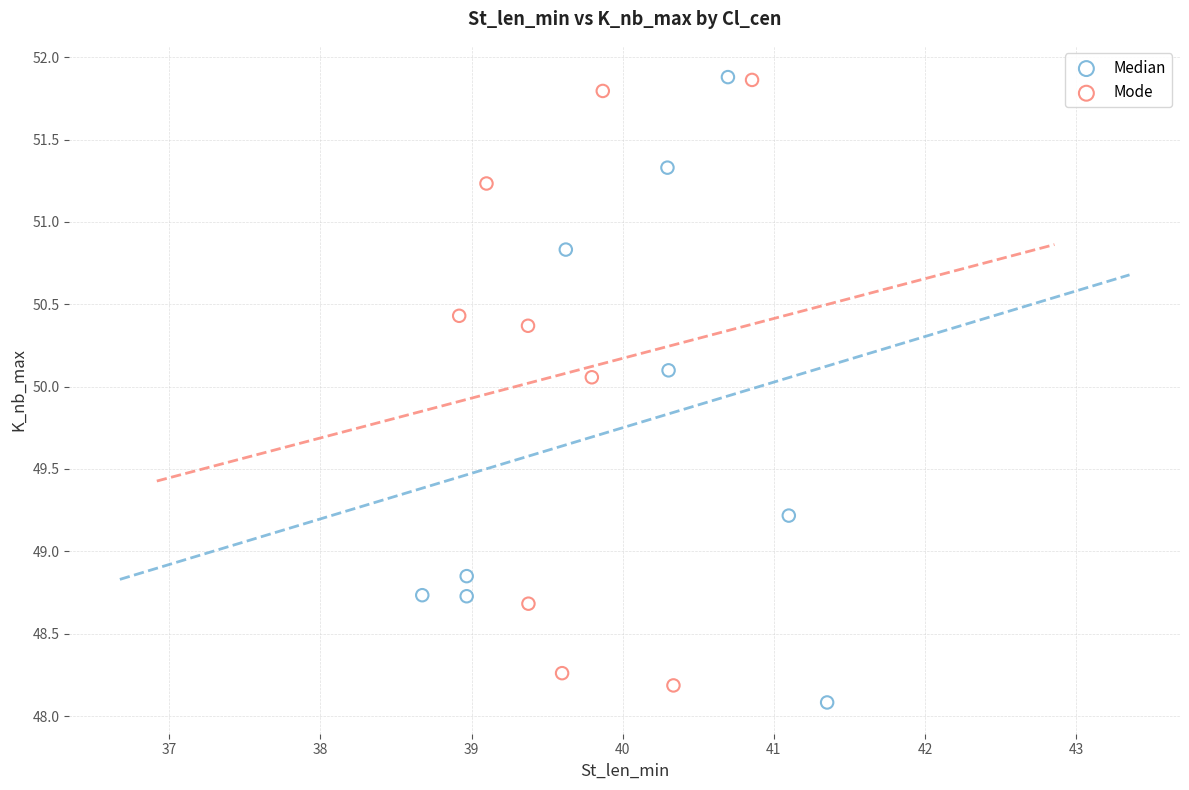

What are all the series names shown in the legend?

Median, Mode